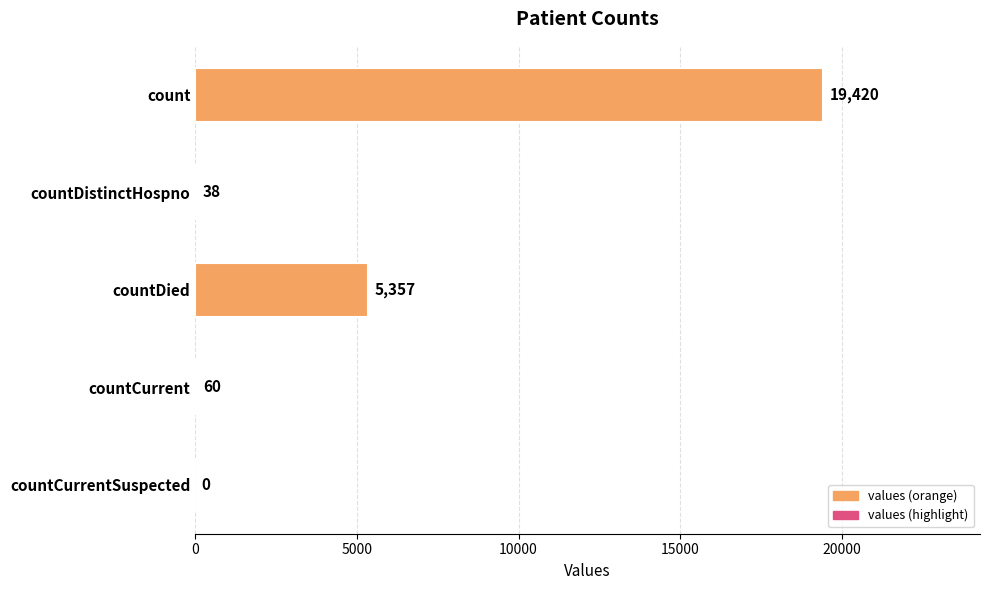

Reading top to bottom, what are all the values shown in this chart?

count=19420	countDistinctHospno=38	countDied=5357	countCurrent=60	countCurrentSuspected=0